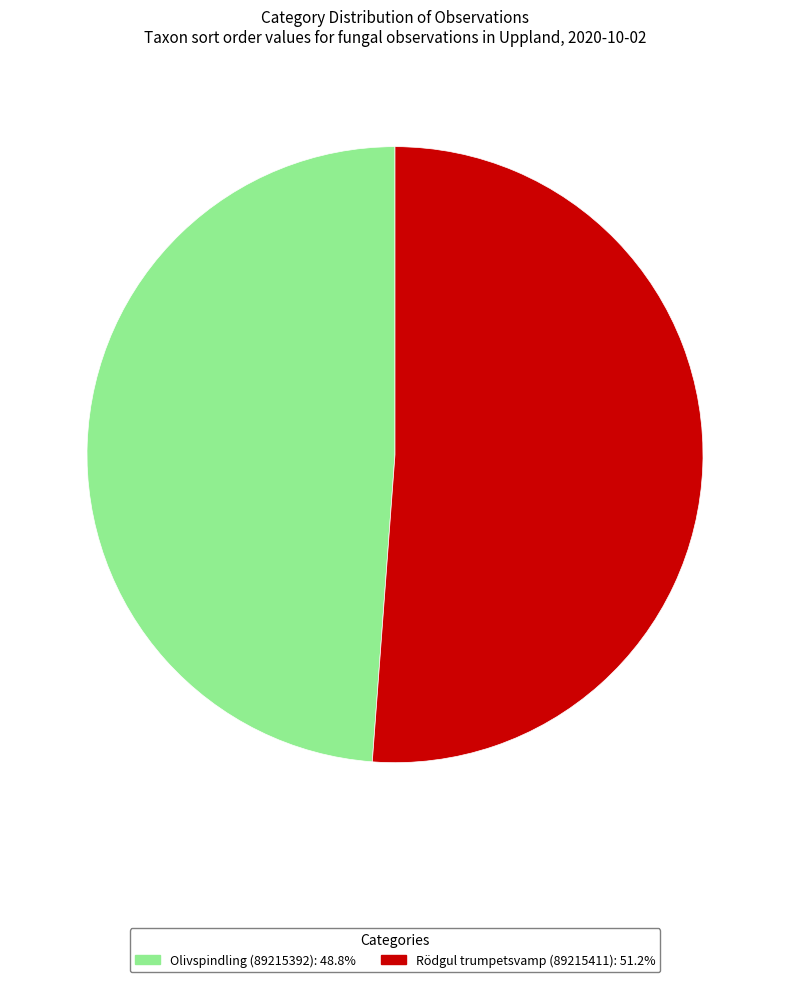

Which has a higher value, Rödgul trumpetsvamp (89215411) or Olivspindling (89215392)?

Rödgul trumpetsvamp (89215411)